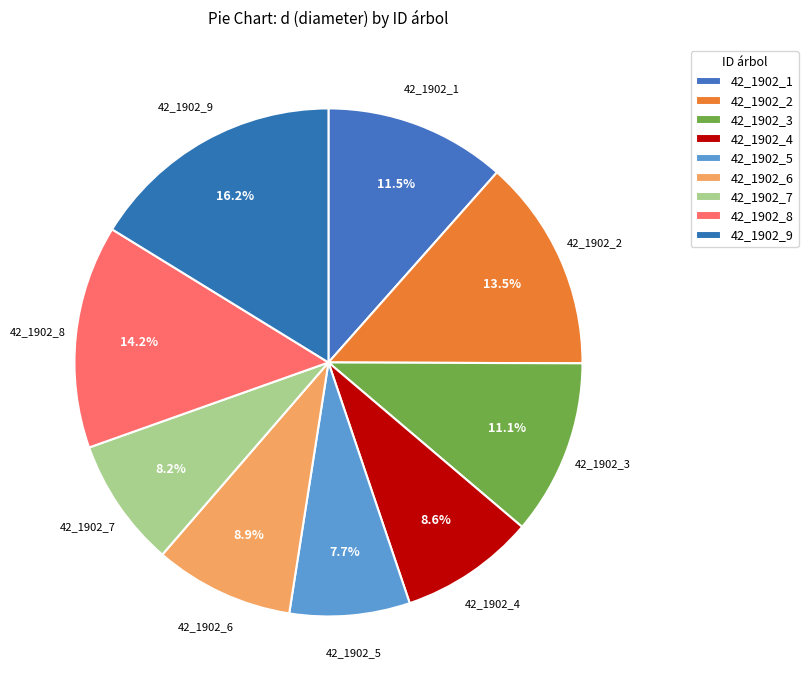

How many segments does this pie chart have?

9